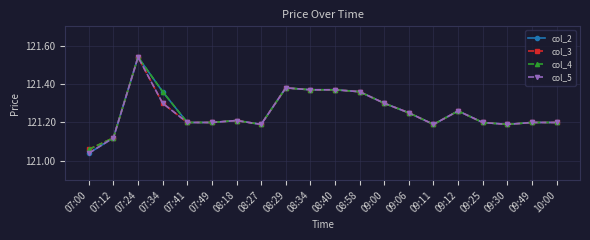

At which category does col_4 reach its first local peak?

07:24